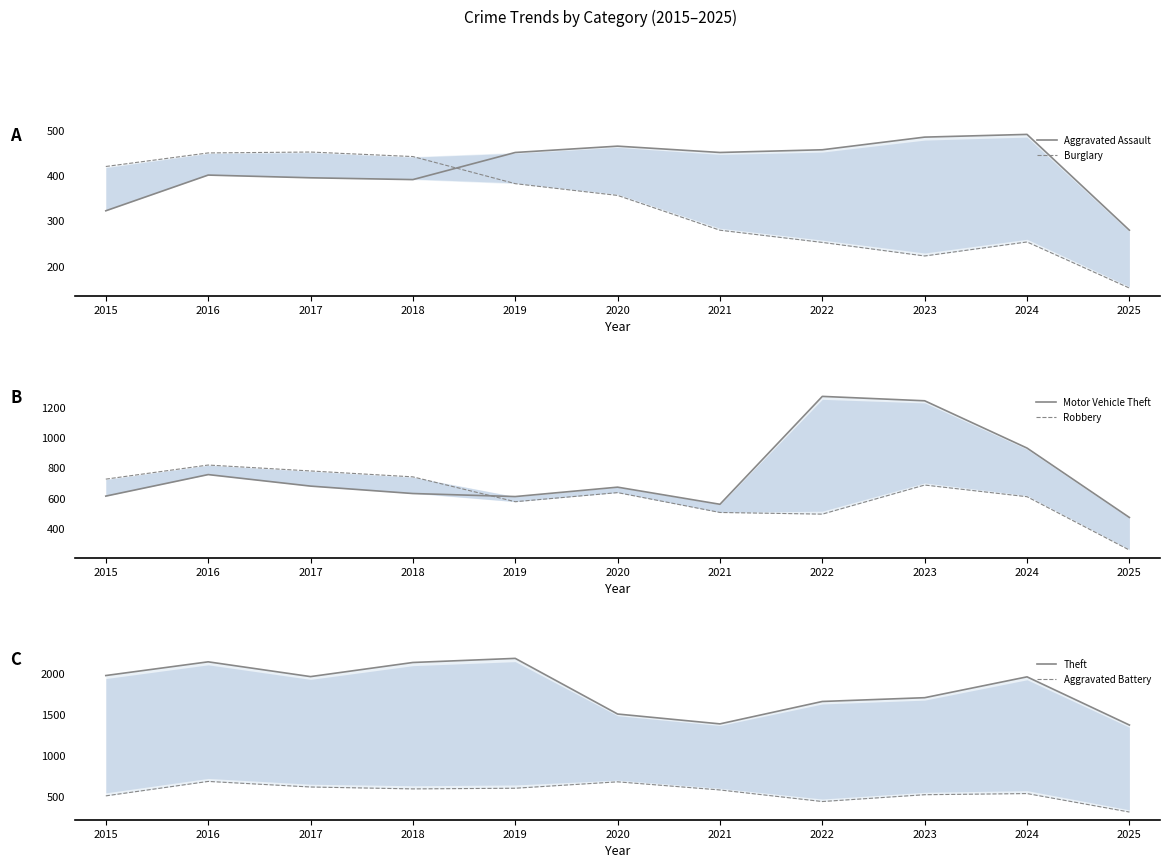

Does the chart display data point markers on the line(s)?

No